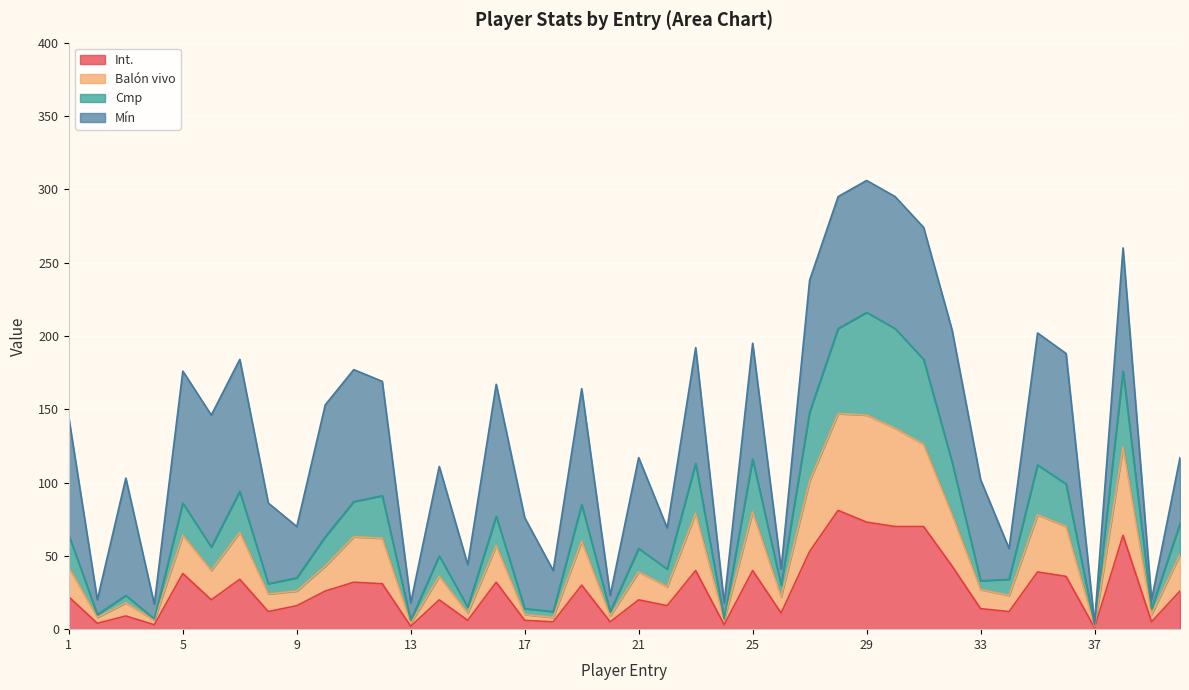

What is the highest value of the Int. series?

81